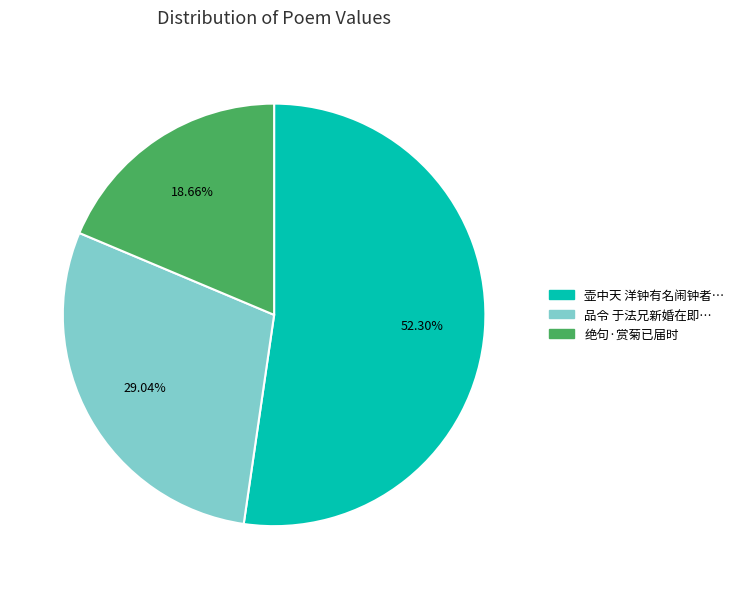

What is the ratio of the value at 绝句·赏菊已届时 to the value at 品令 于法兄新婚在即…?

0.6